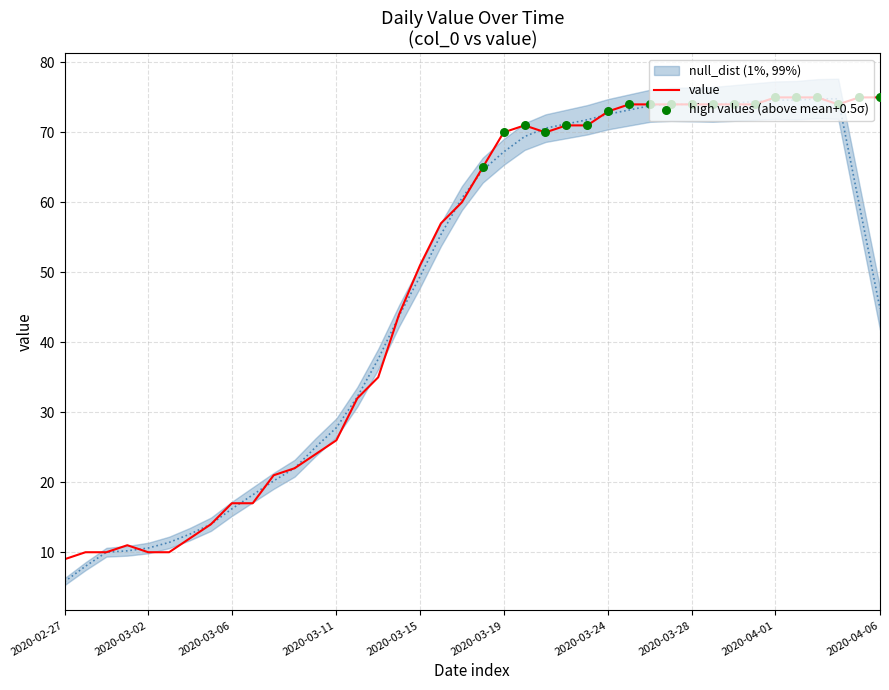

What is the change in value from 2020-03-01 to 2020-03-25?

+63